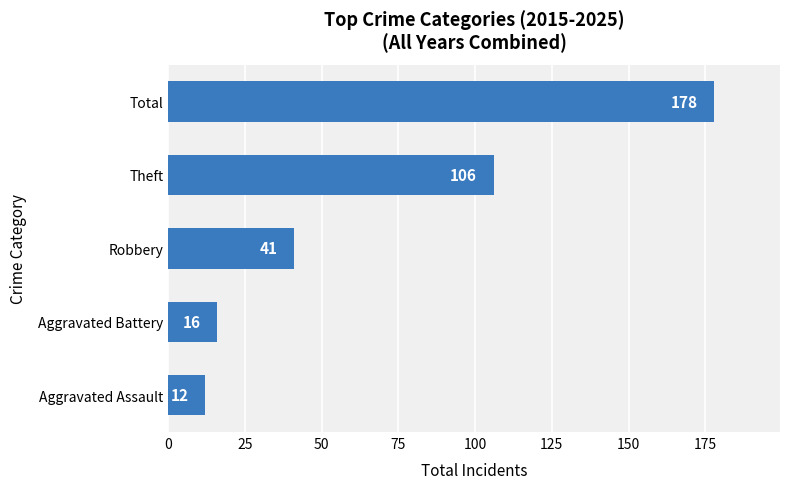

What is the ratio of the value at Robbery to the value at Theft?

0.4